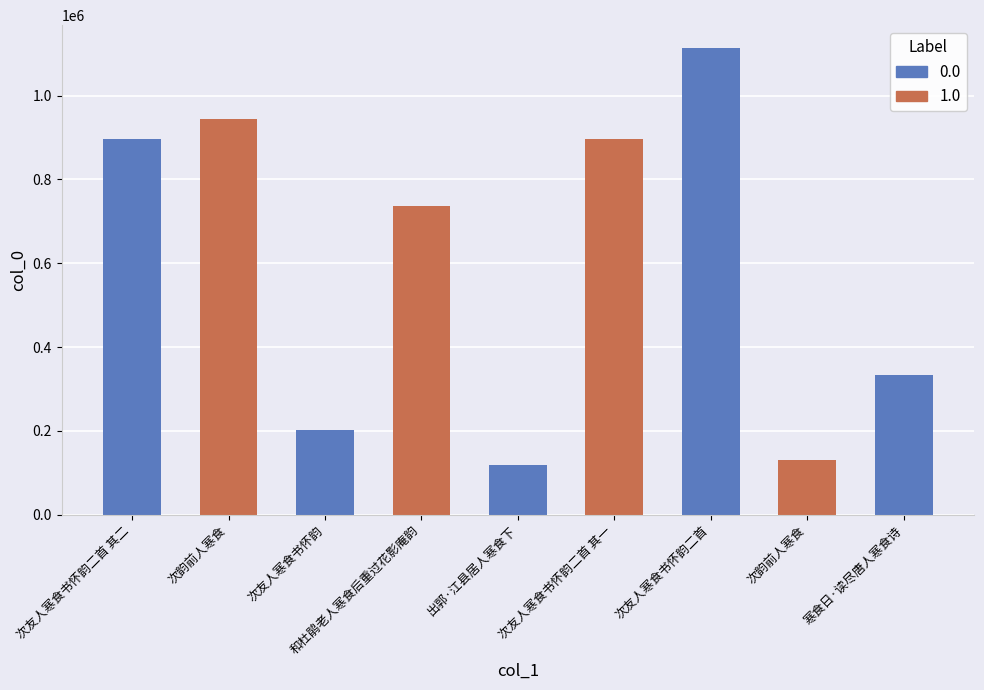

Which category has the highest value across all series?

次友人寒食书怀韵二首